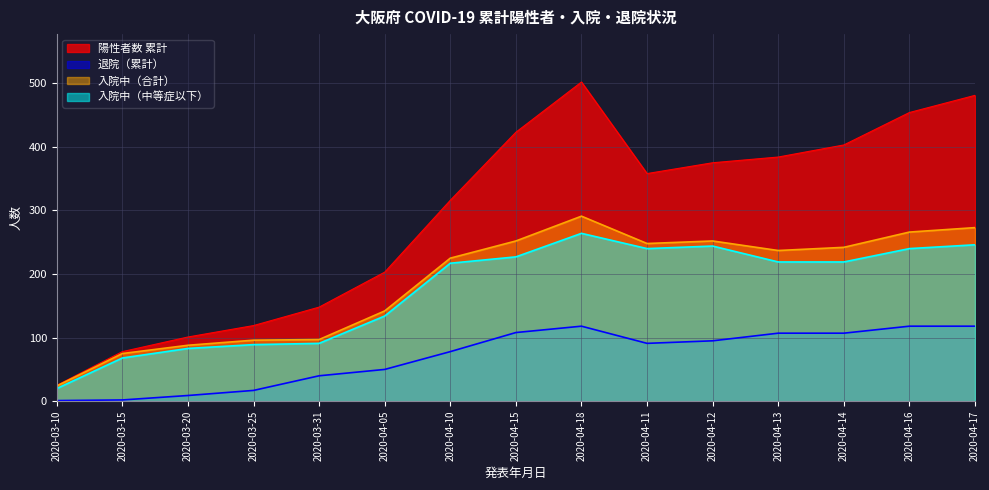

Which series has the largest total across all categories?

陽性者数 累計